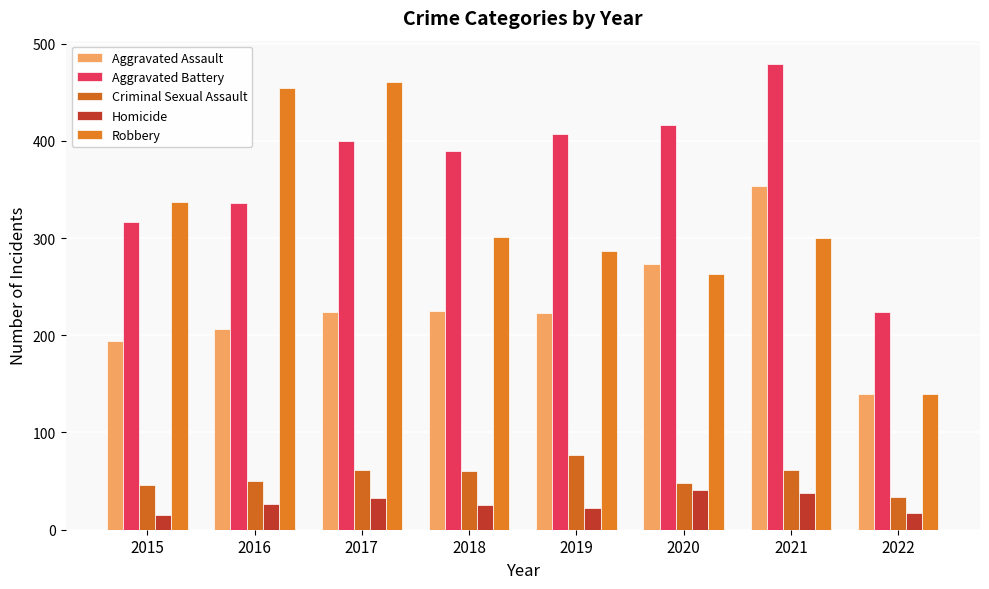

What are all the series names shown in the legend?

Aggravated Assault, Aggravated Battery, Criminal Sexual Assault, Homicide, Robbery